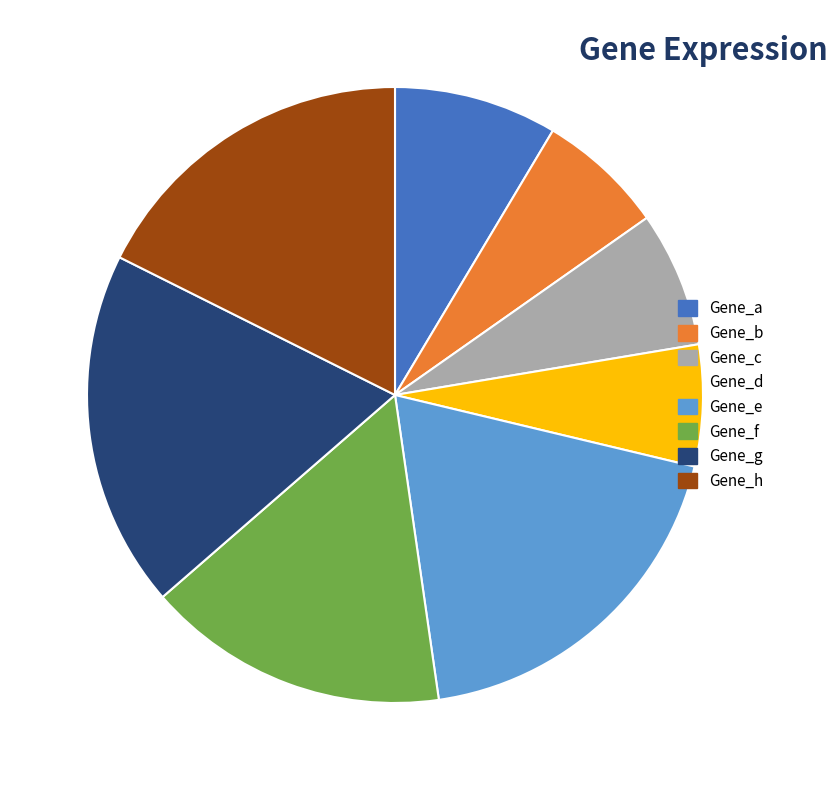

Combined, do Gene_c and Gene_a account for over 50%?

No